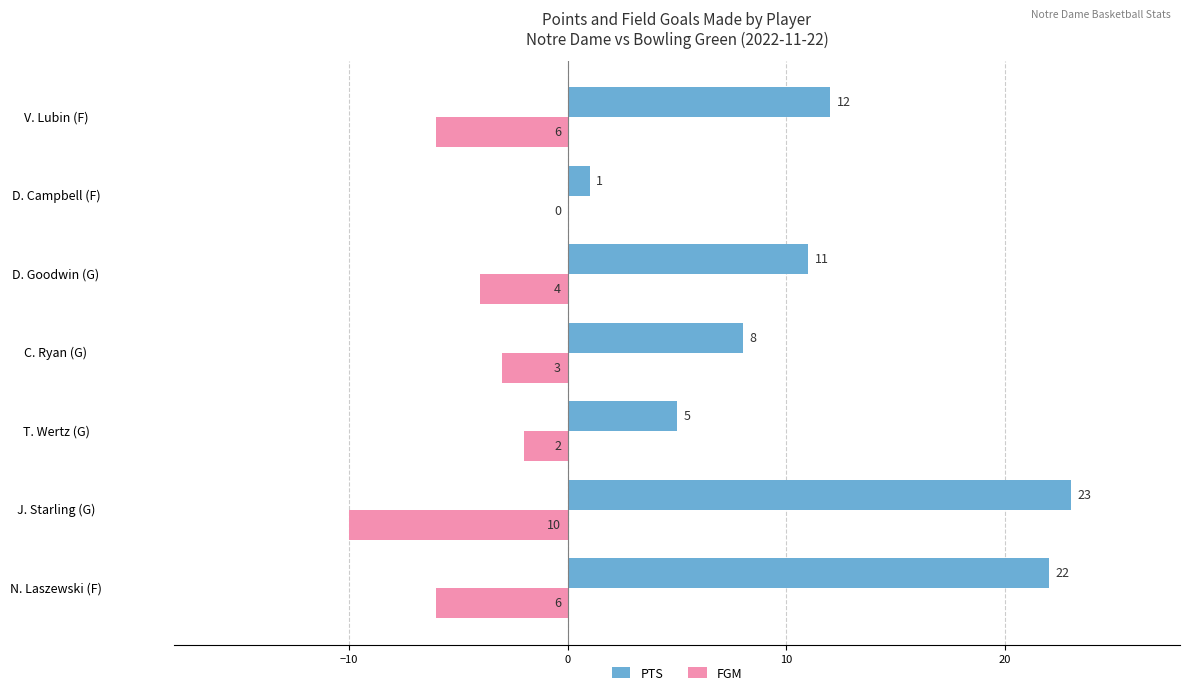

Is the value of PTS at V. Lubin (F) greater than the value of FGM at D. Goodwin (G)?

Yes